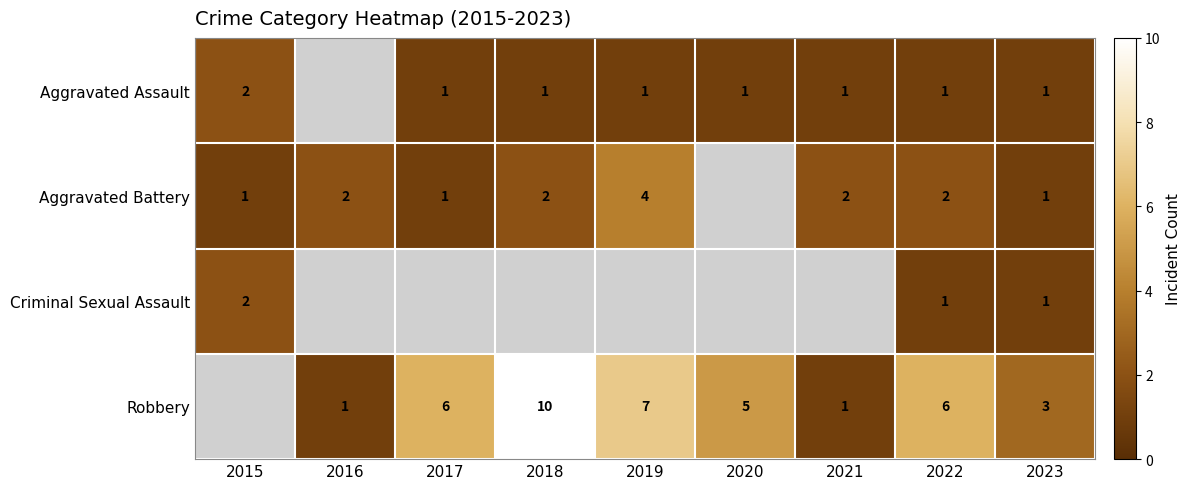

The value of Aggravated Assault at 2020 is 1. True or false?

True